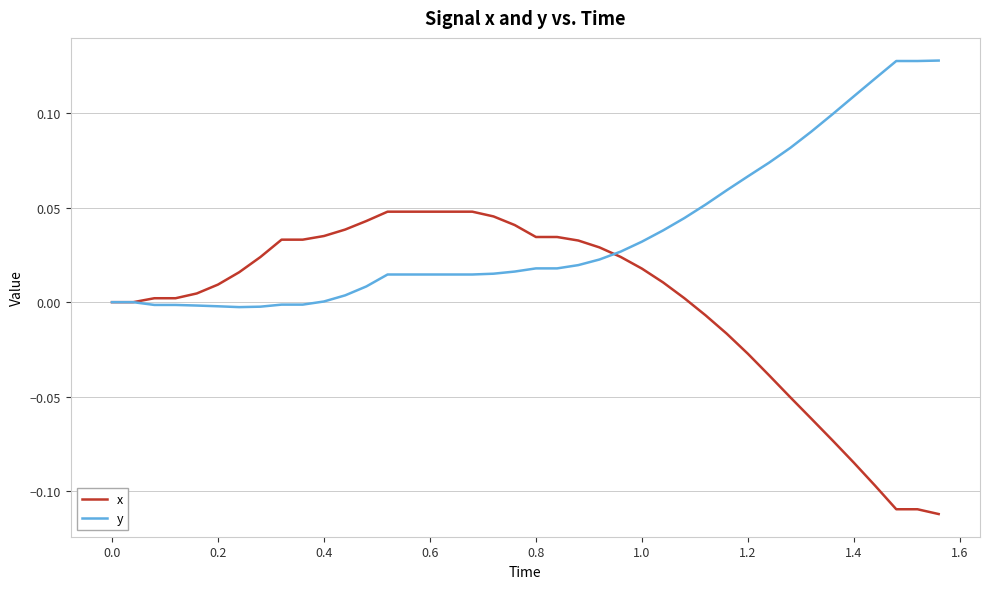

Is this an area chart (filled region under the line)?

No